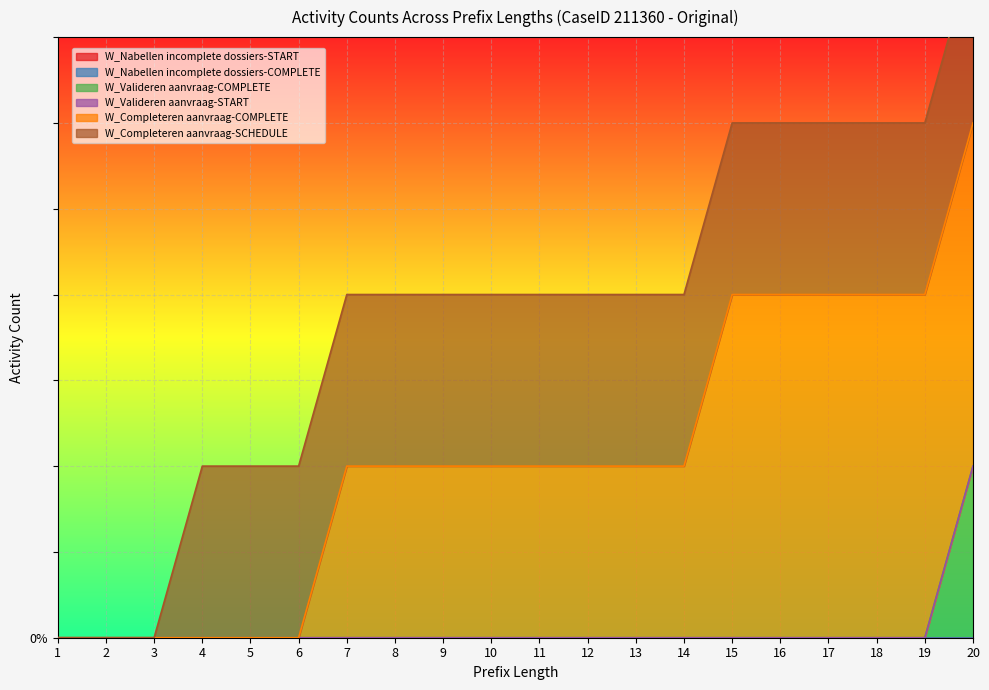

True or false: W_Completeren aanvraag-SCHEDULE has more than 0 points higher than both neighbors.

False